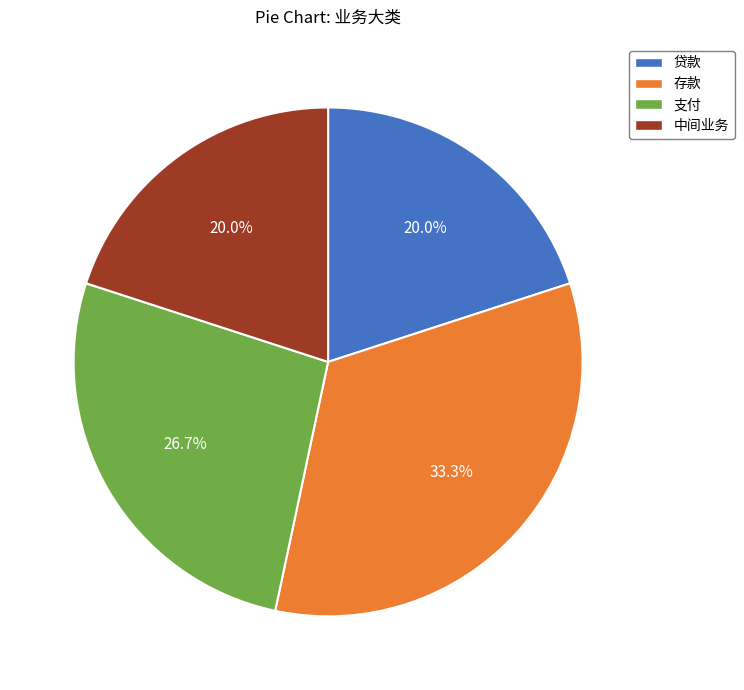

Which slice is the largest?

存款